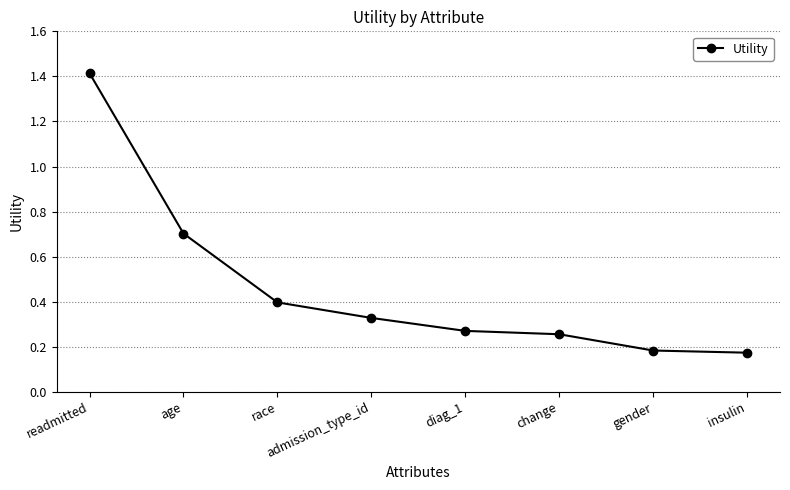

True or false: the data has more than 2 interior local peaks.

False